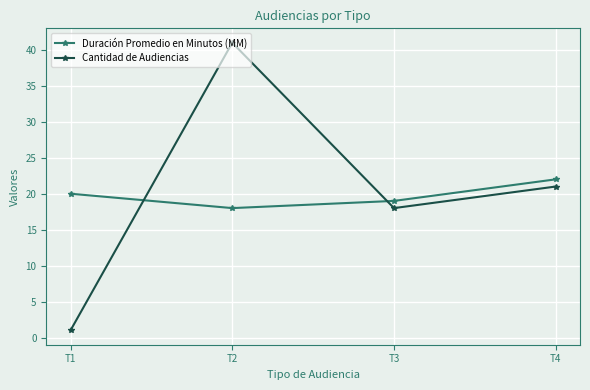

Is it true that Duración Promedio en Minutos (MM) equals 31 at T3?

False